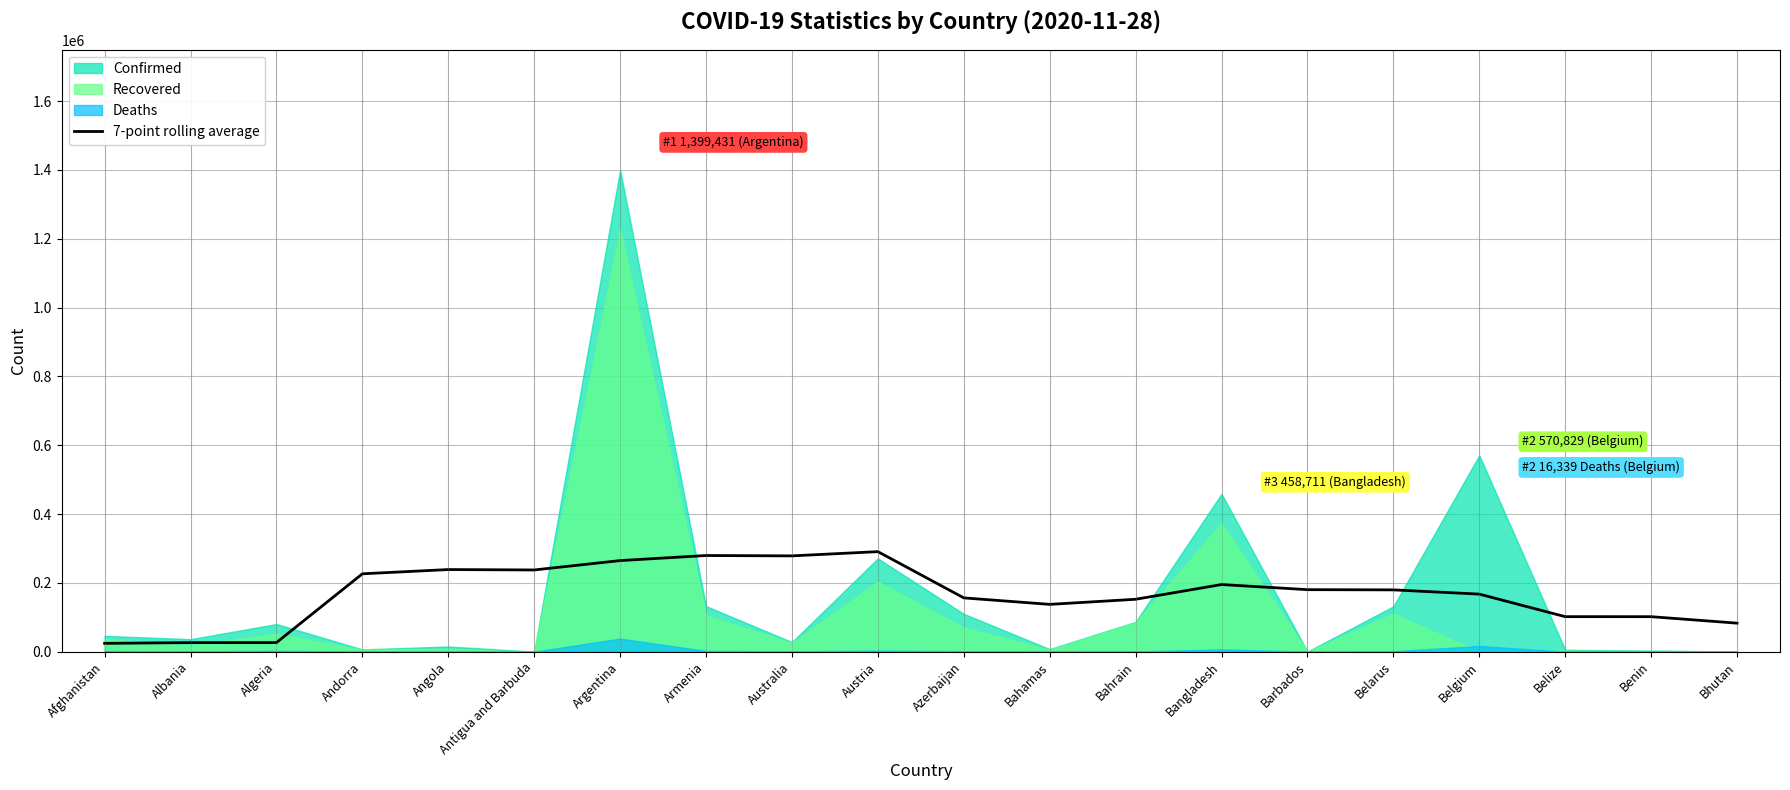

Is it true that the value at Bhutan is 38262.2?

False